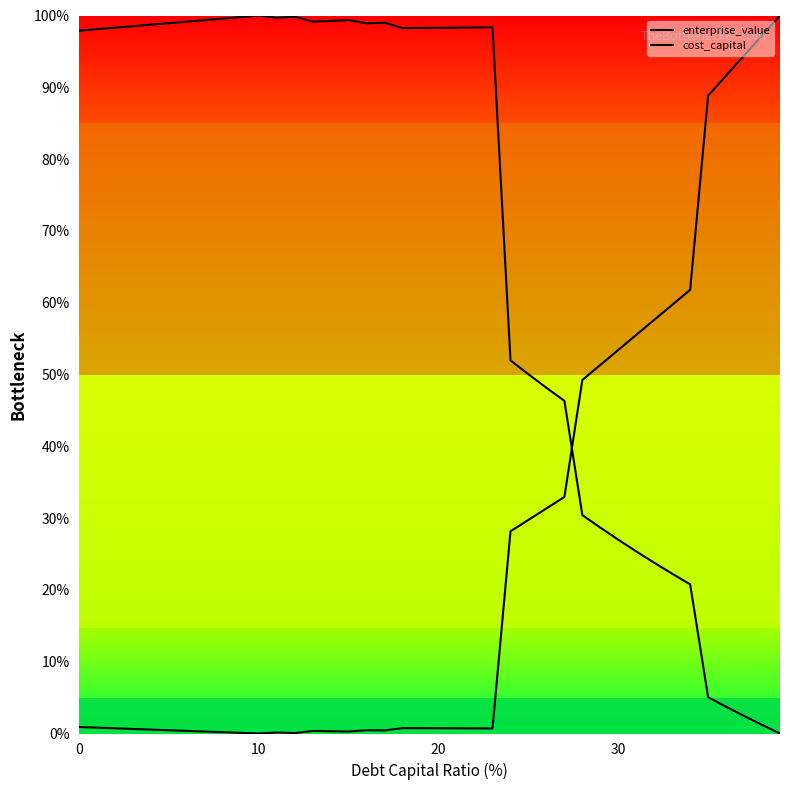

What is the average value of the enterprise_value series?

69.0